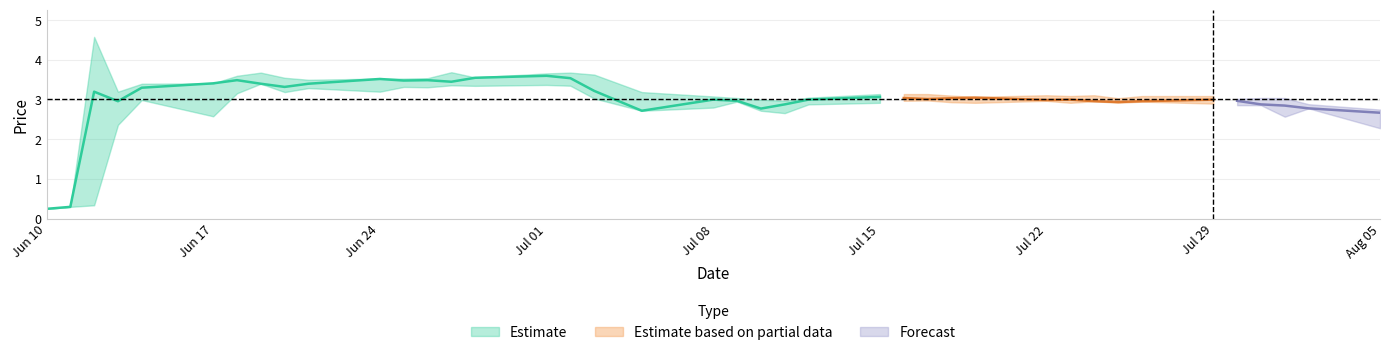

At which category is the sum across all series the highest?

2019-07-01